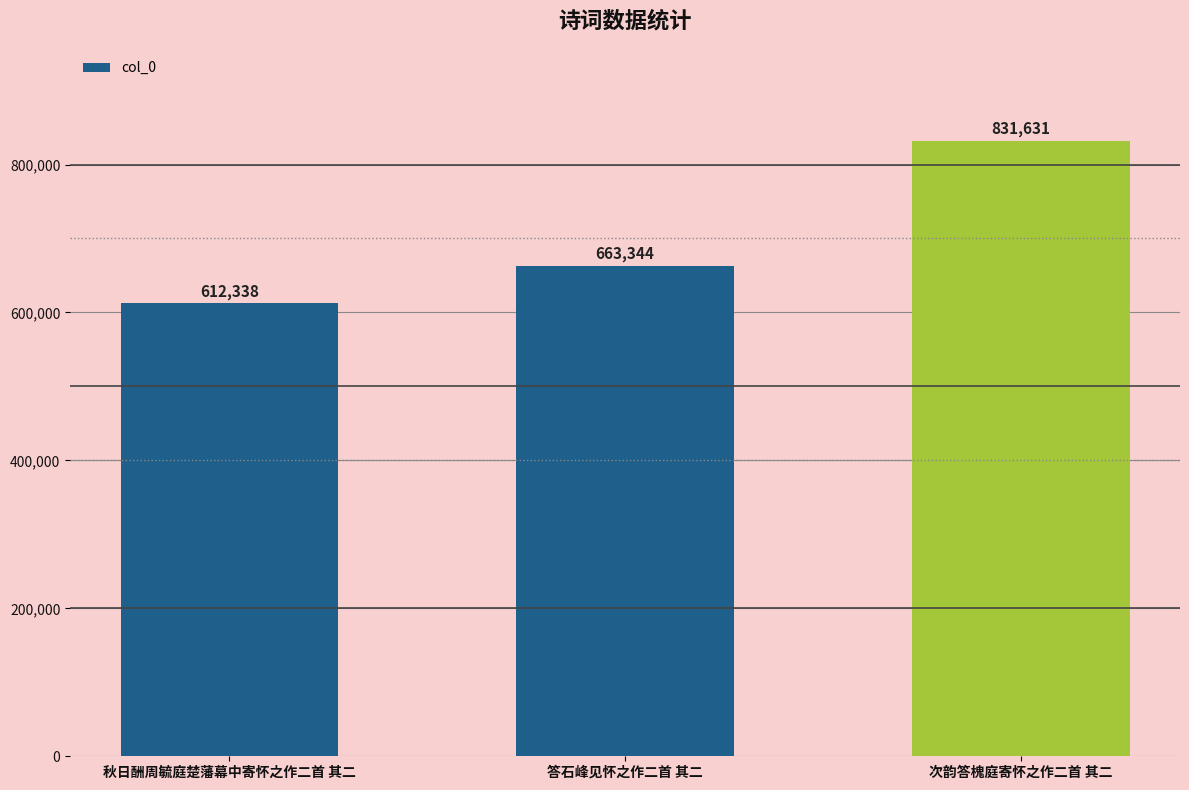

The chart shows a value of 612338 at 秋日酬周毓庭楚藩幕中寄怀之作二首 其二. True or false?

True